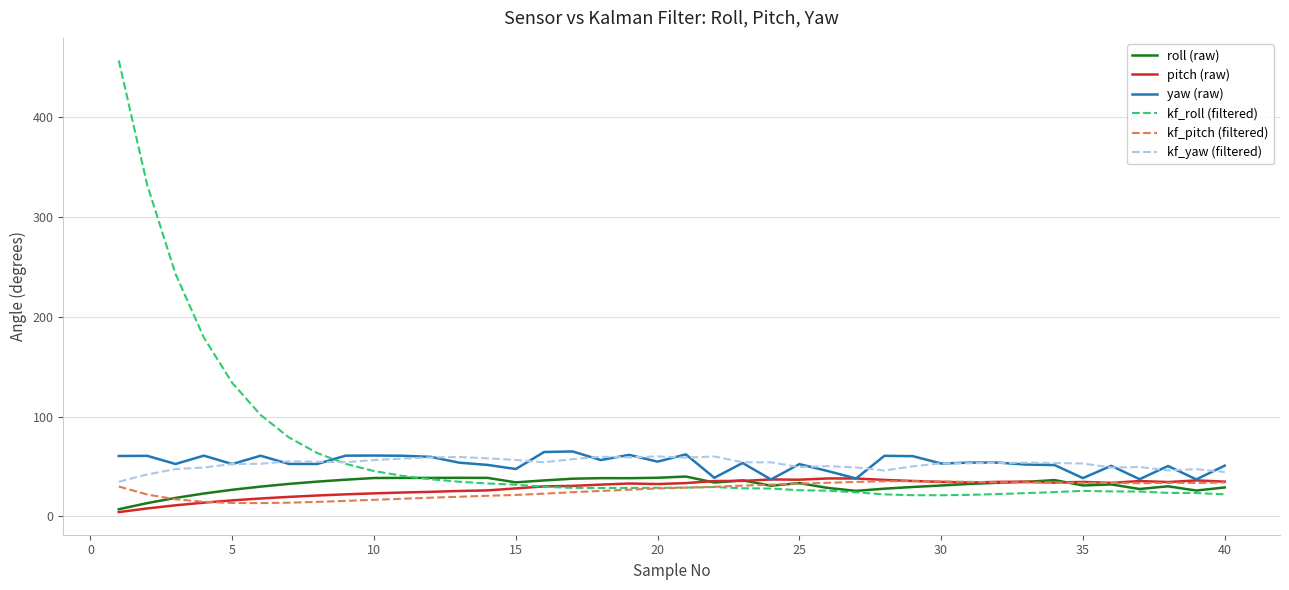

What is the highest value of the kf_pitch (filtered) series?

35.3